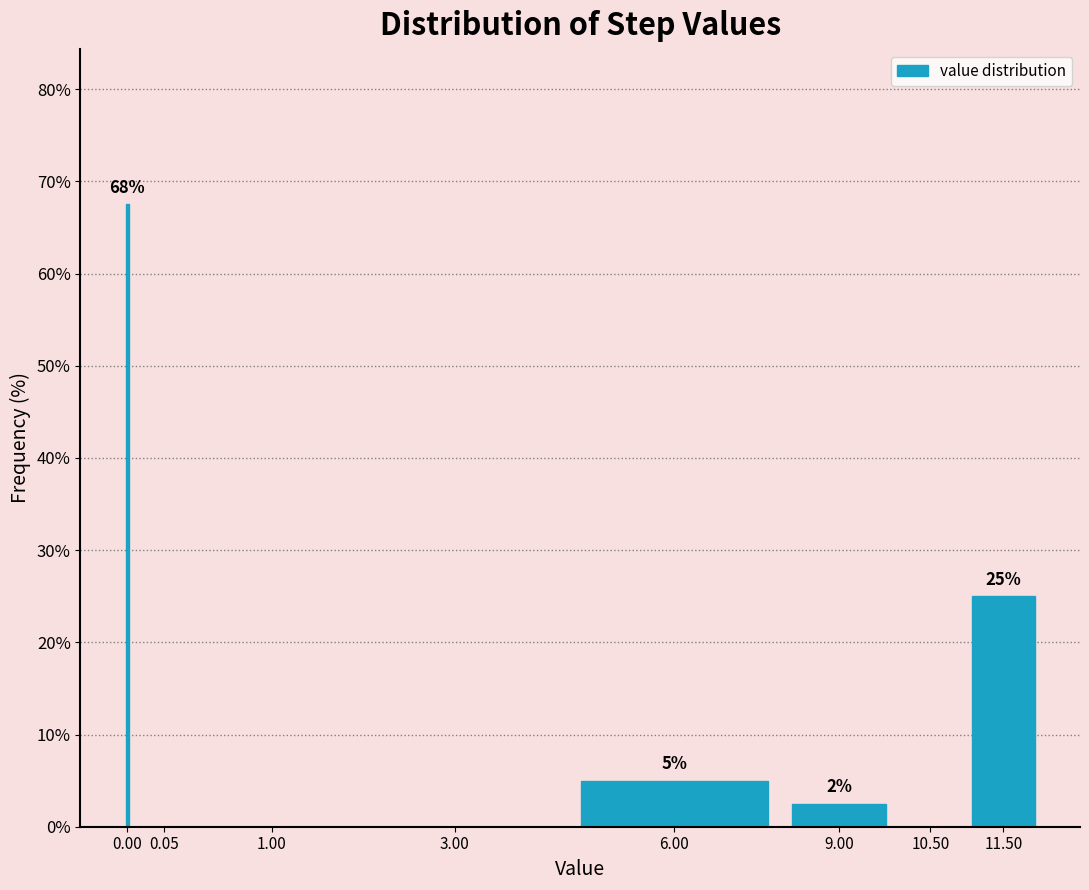

Read the value at 11.50.

25.0